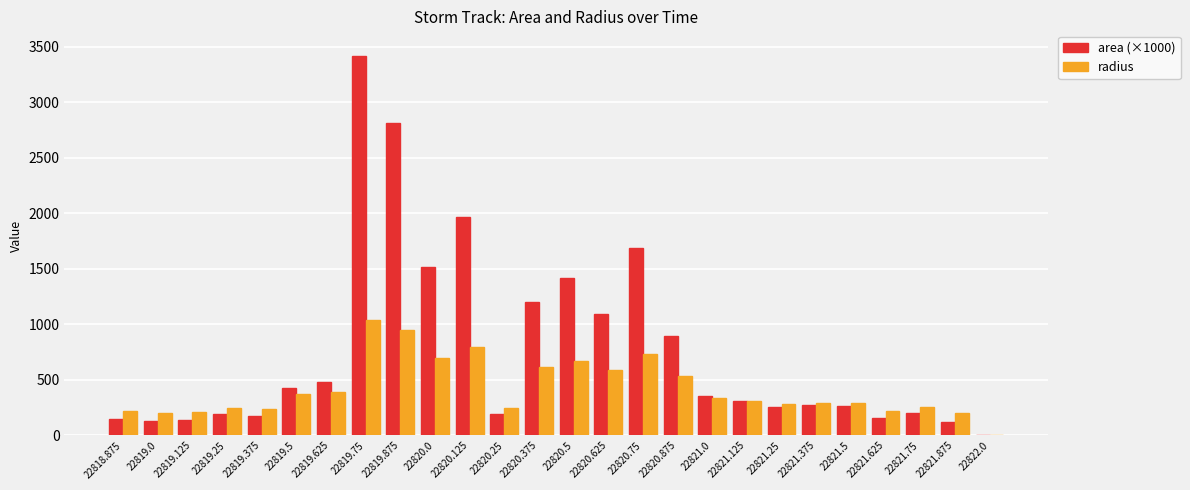

What is the maximum value for radius?

1043.1